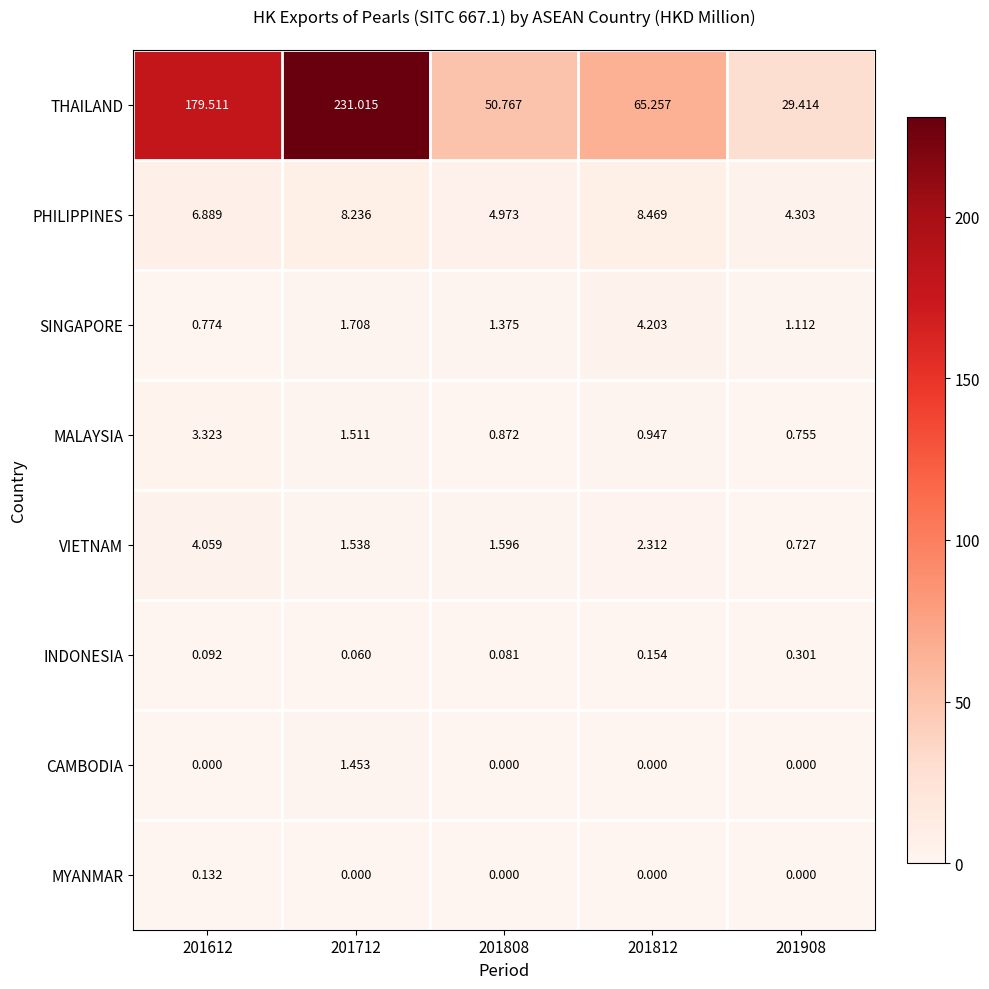

Count the number of categories in the chart.

5